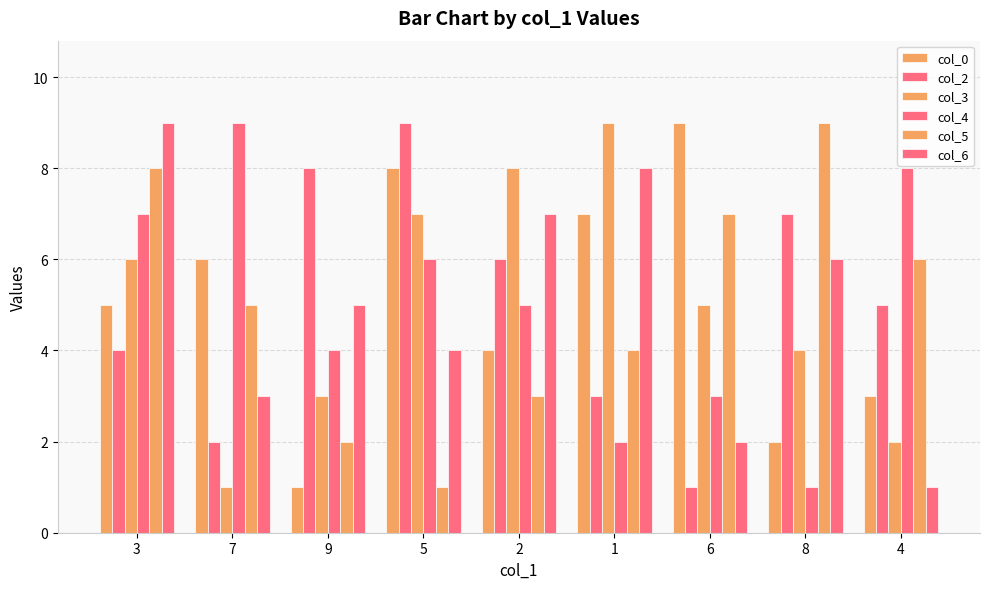

What is the difference between the col_3 values at 7 and 6?

4